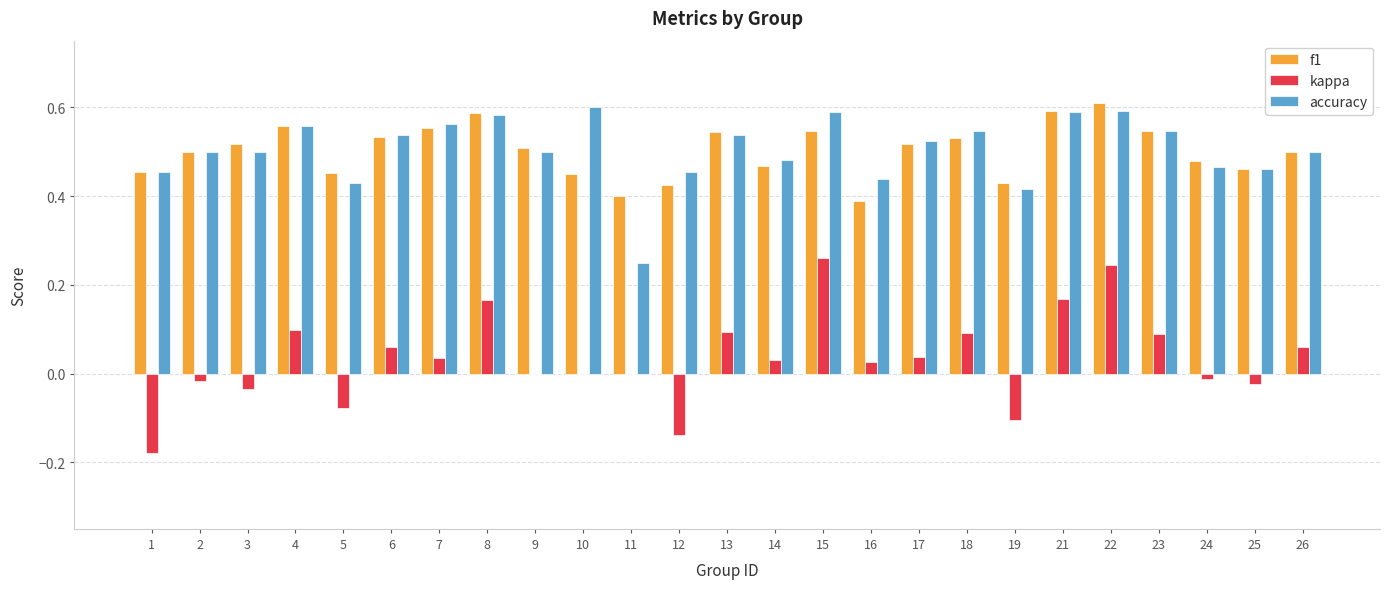

True or false: kappa has a value of 0.2 at 13.

False